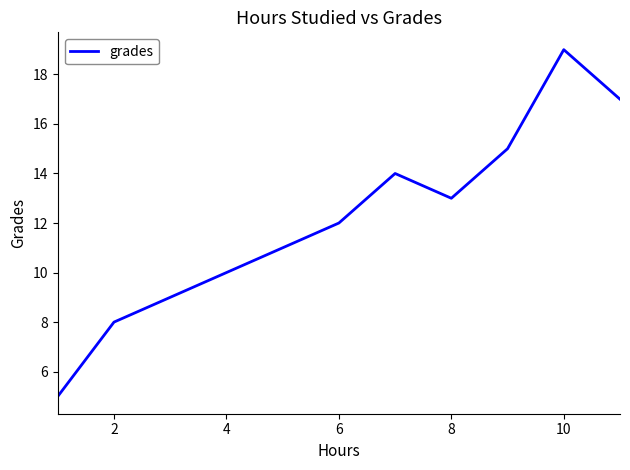

What is the smallest value displayed?

5